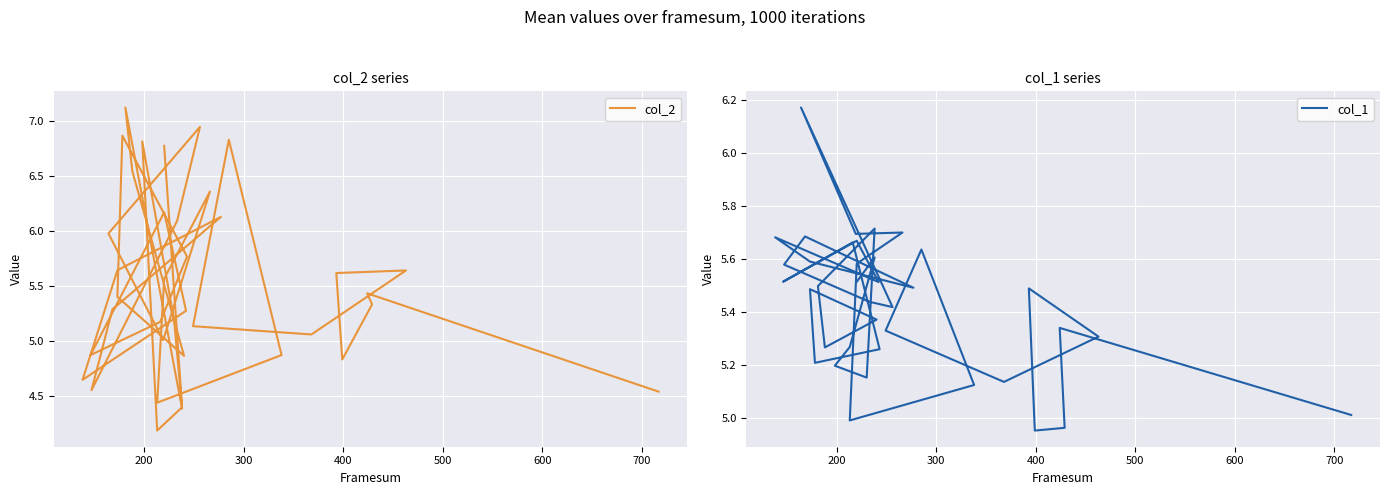

Where is the first local minimum for col_2?

400